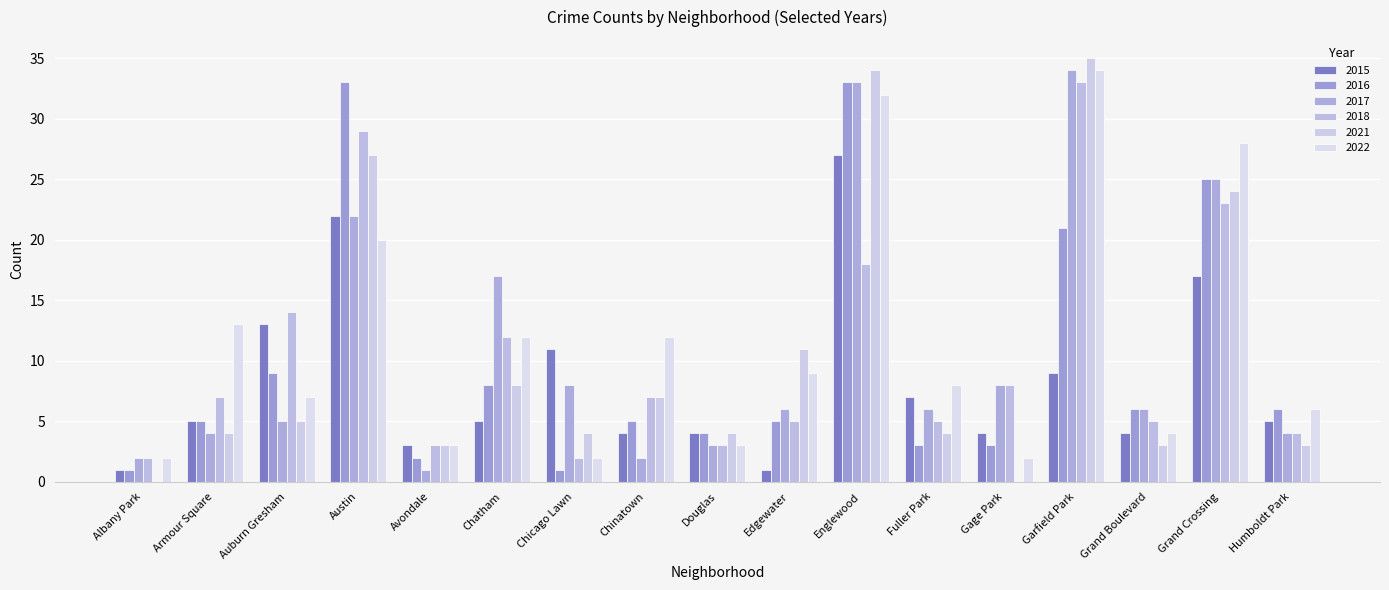

Which label corresponds to the smallest value in the chart?

Albany Park